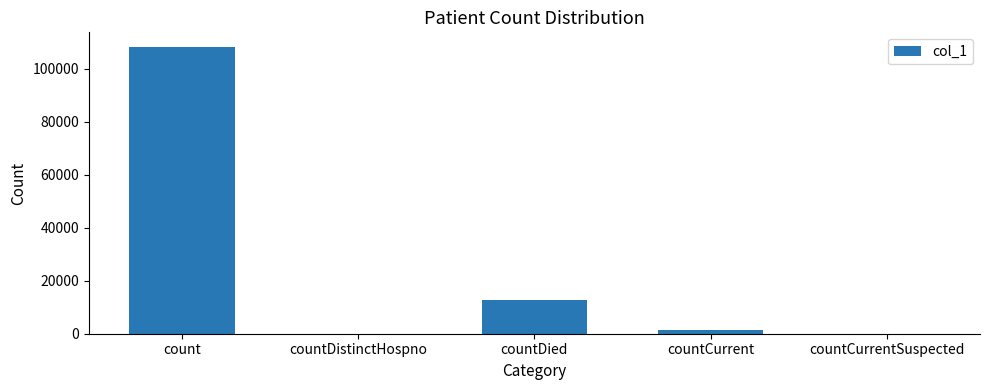

Are the bars horizontal?

No